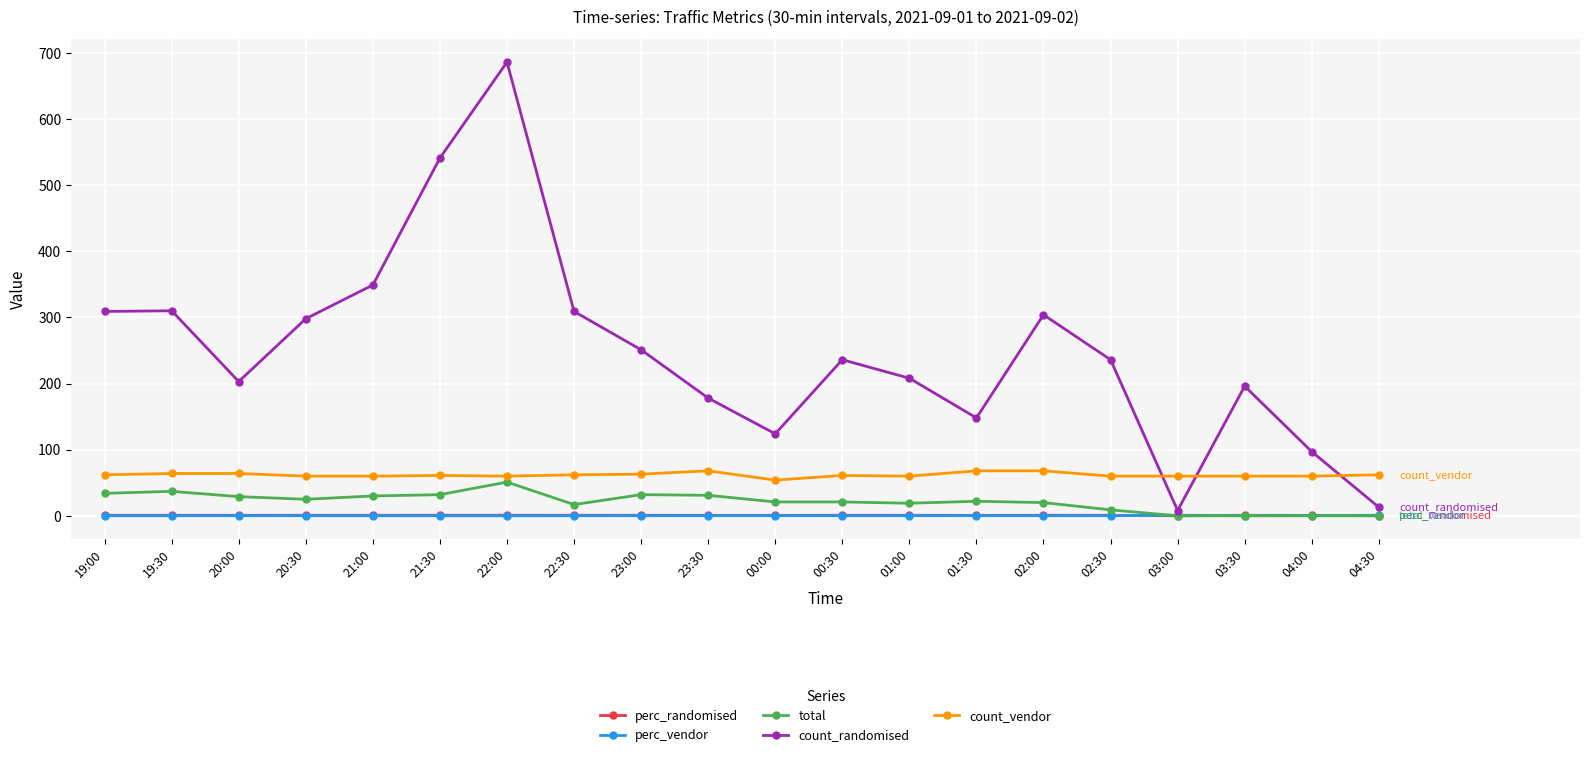

Which series has the largest range (max minus min)?

count_randomised